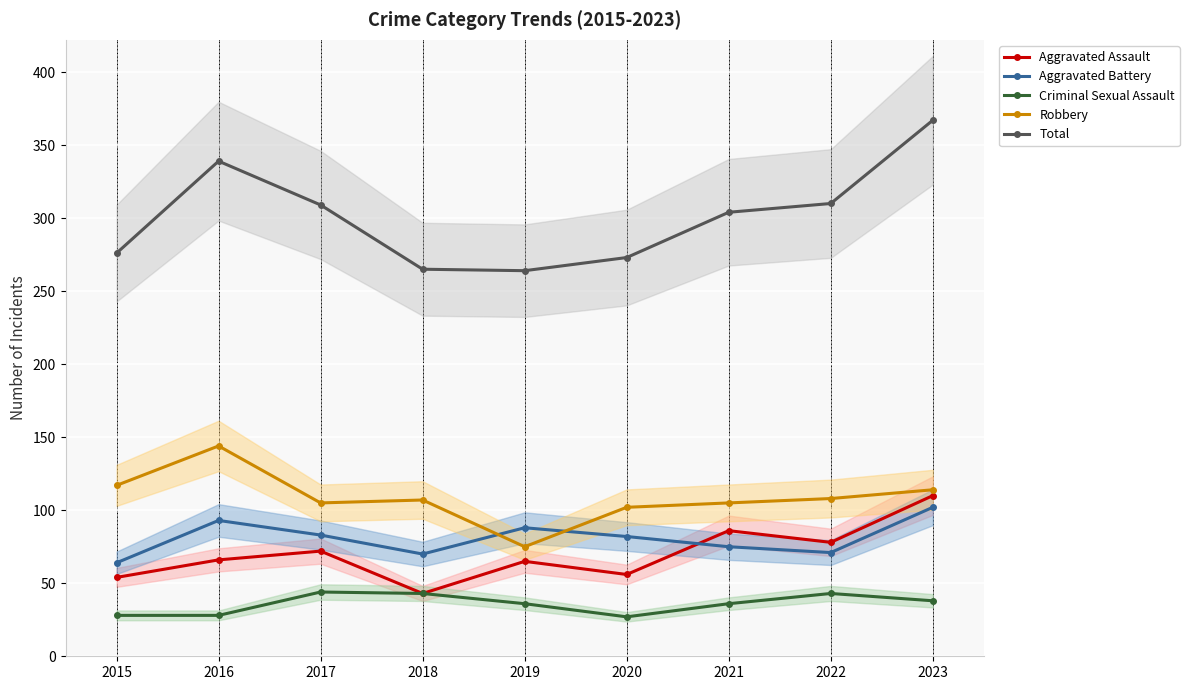

What is the total value across all series at 2018?

528